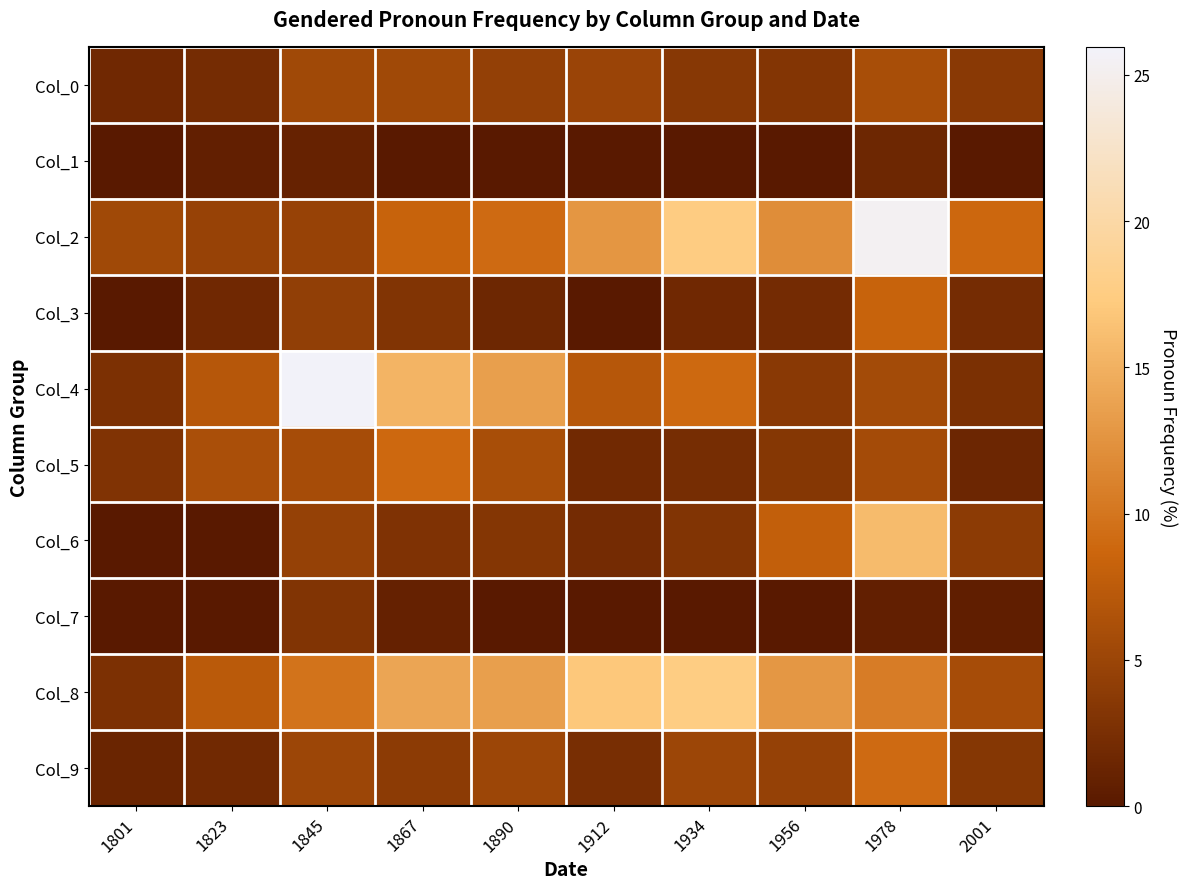

Which series has the largest range (max minus min)?

Col_4